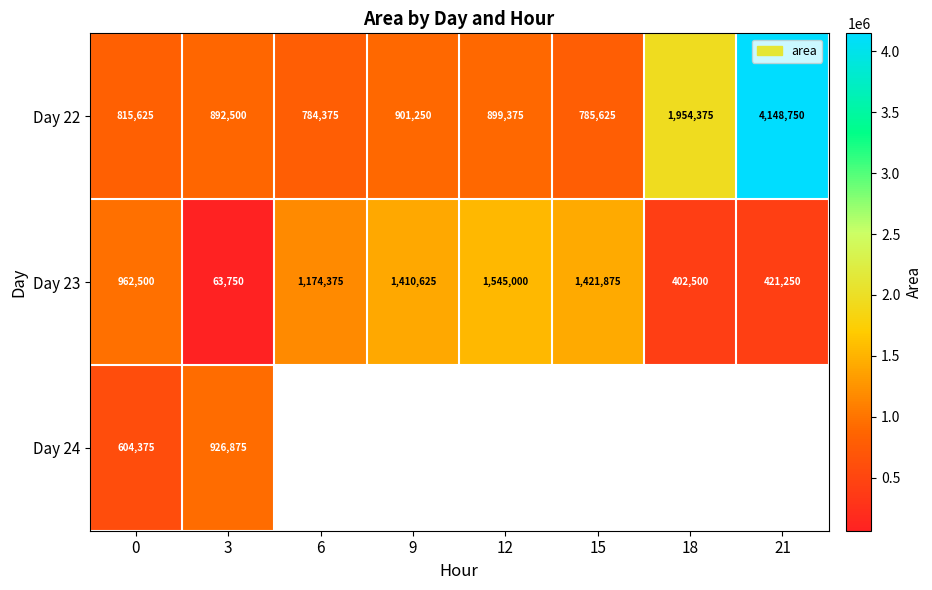

The Day 24 series shows 344187.8 at 0. True or false?

False